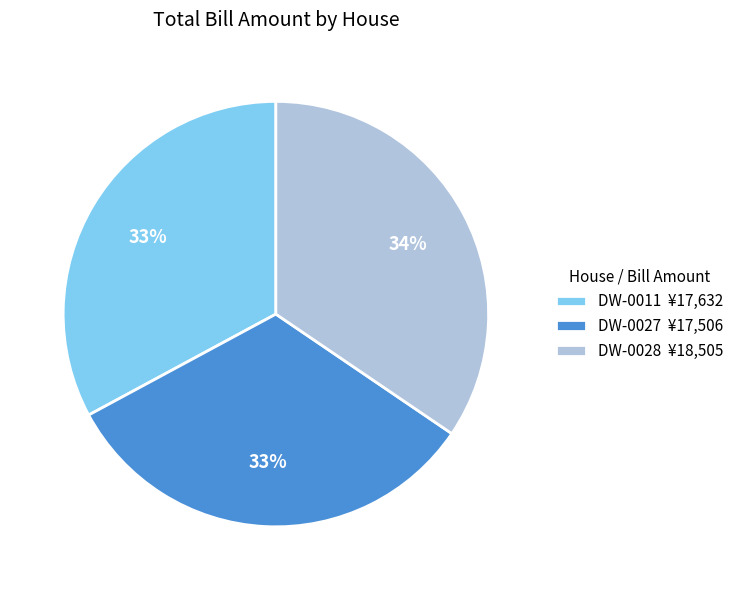

Between DW-0027 ¥17,506 and DW-0028 ¥18,505, which is larger?

DW-0028 ¥18,505